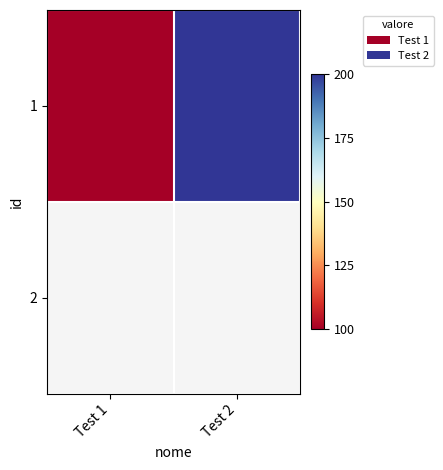

What is the minimum value shown in the chart?

100